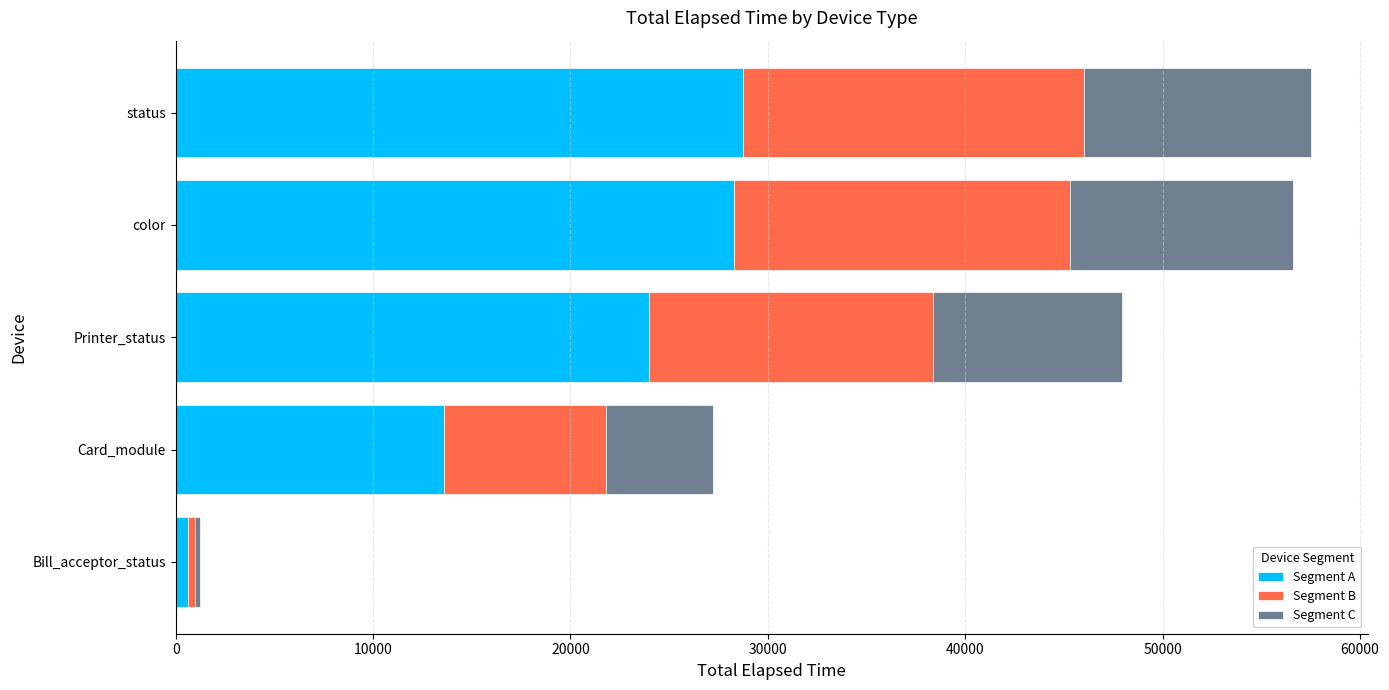

Read the Segment A value at Printer_status.

23977.0